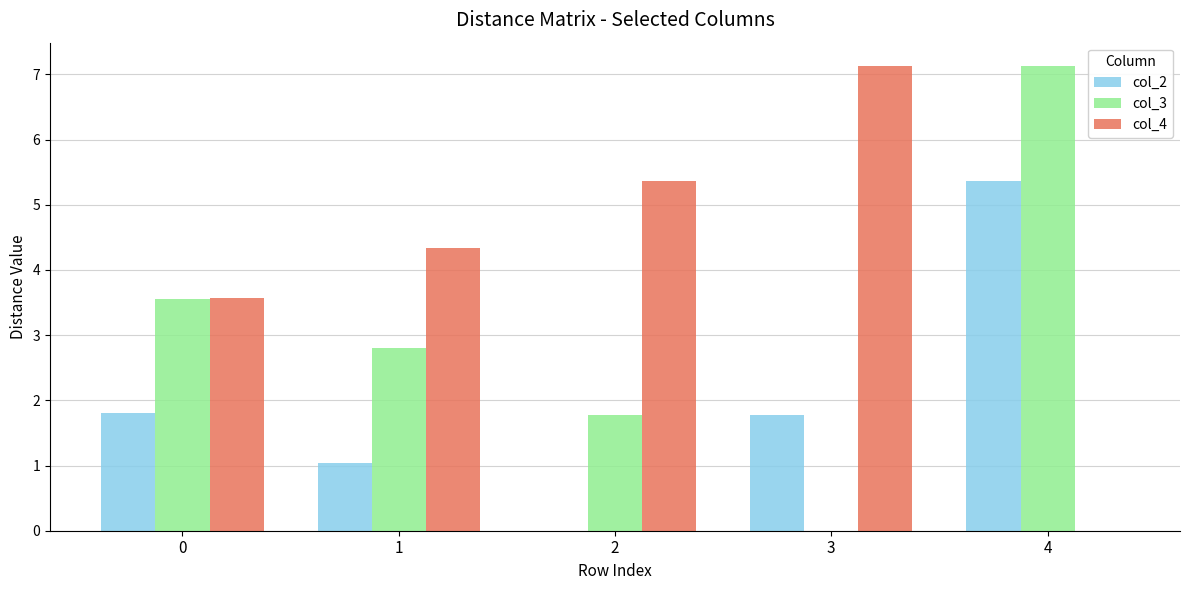

At which label does col_4 reach its peak?

3